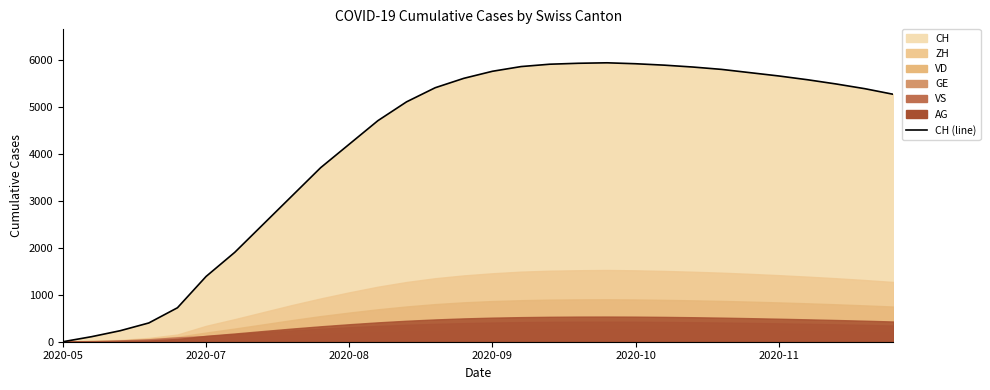

How many data points does each series have?

30